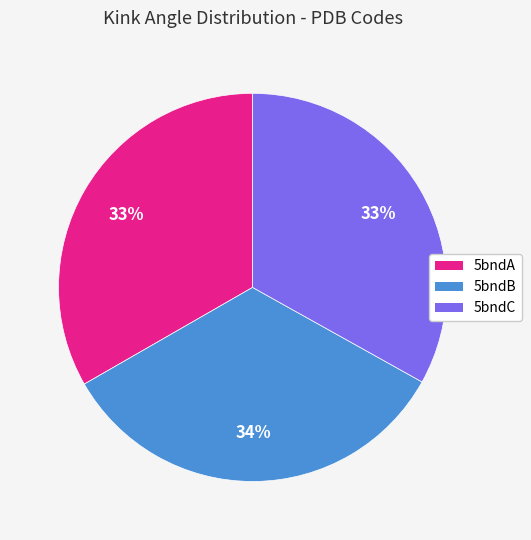

Count the number of slices in the pie.

3